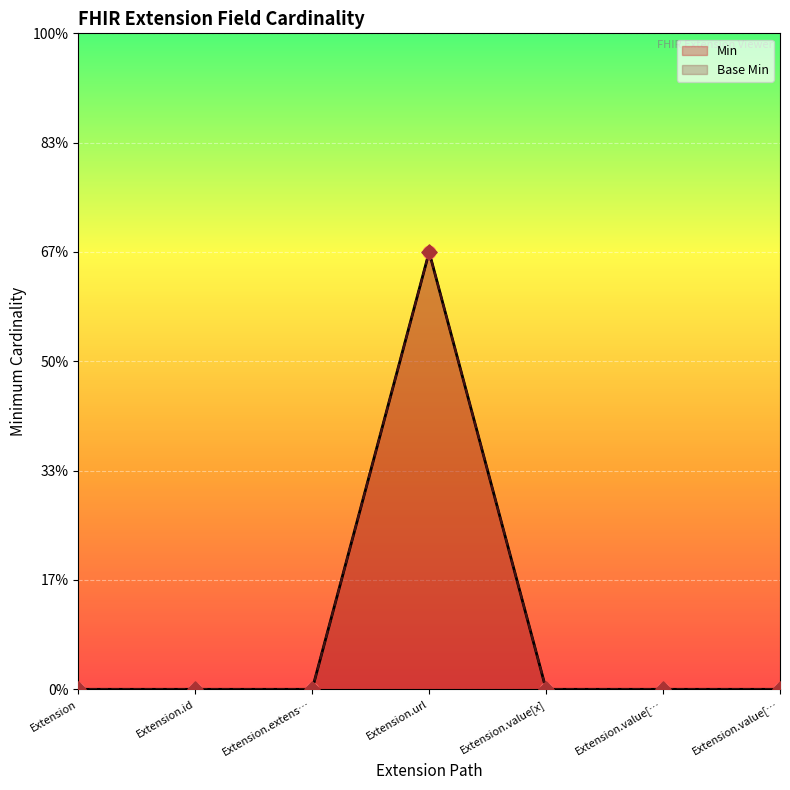

At which category is the sum across all series the highest?

Extension.url